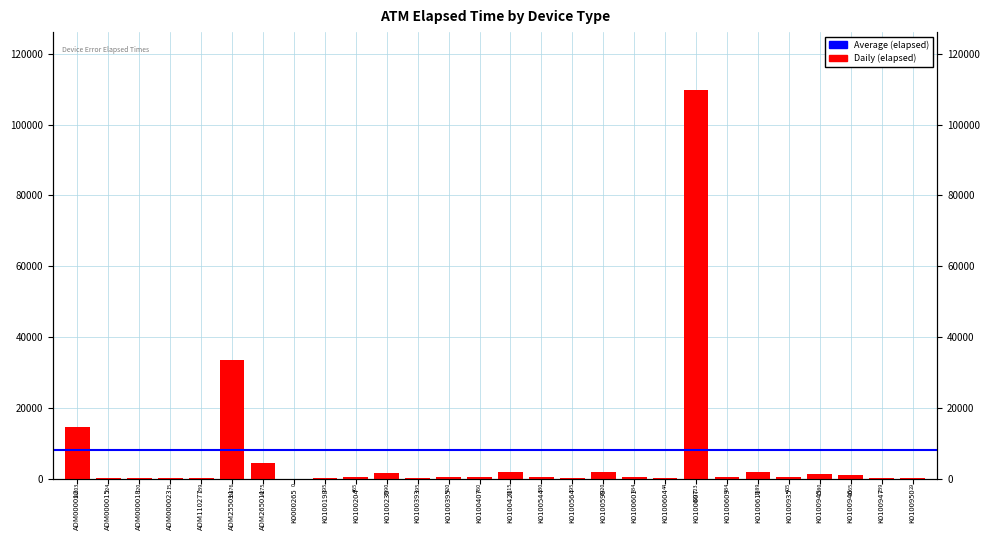

What is the maximum value shown in the chart?

109723